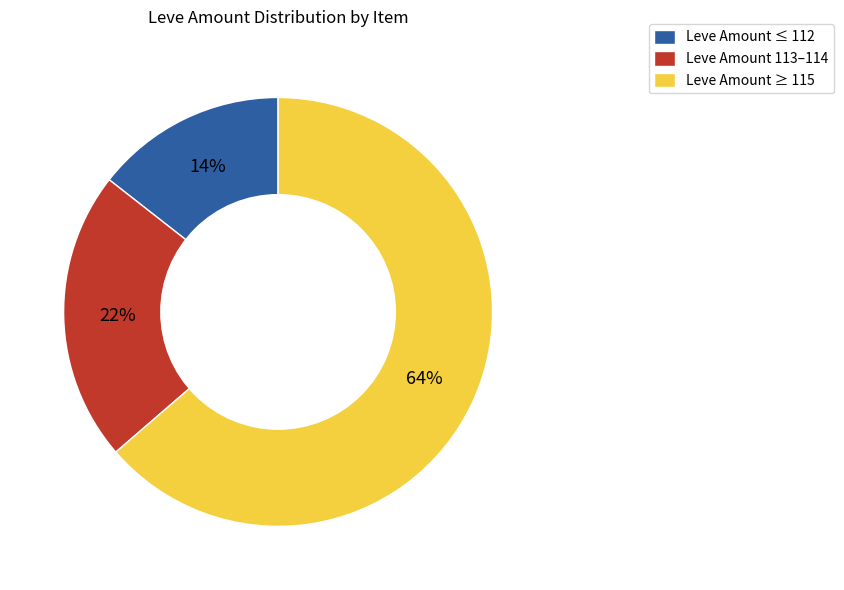

Is Leve Amount ≥ 115 the majority of the pie?

Yes